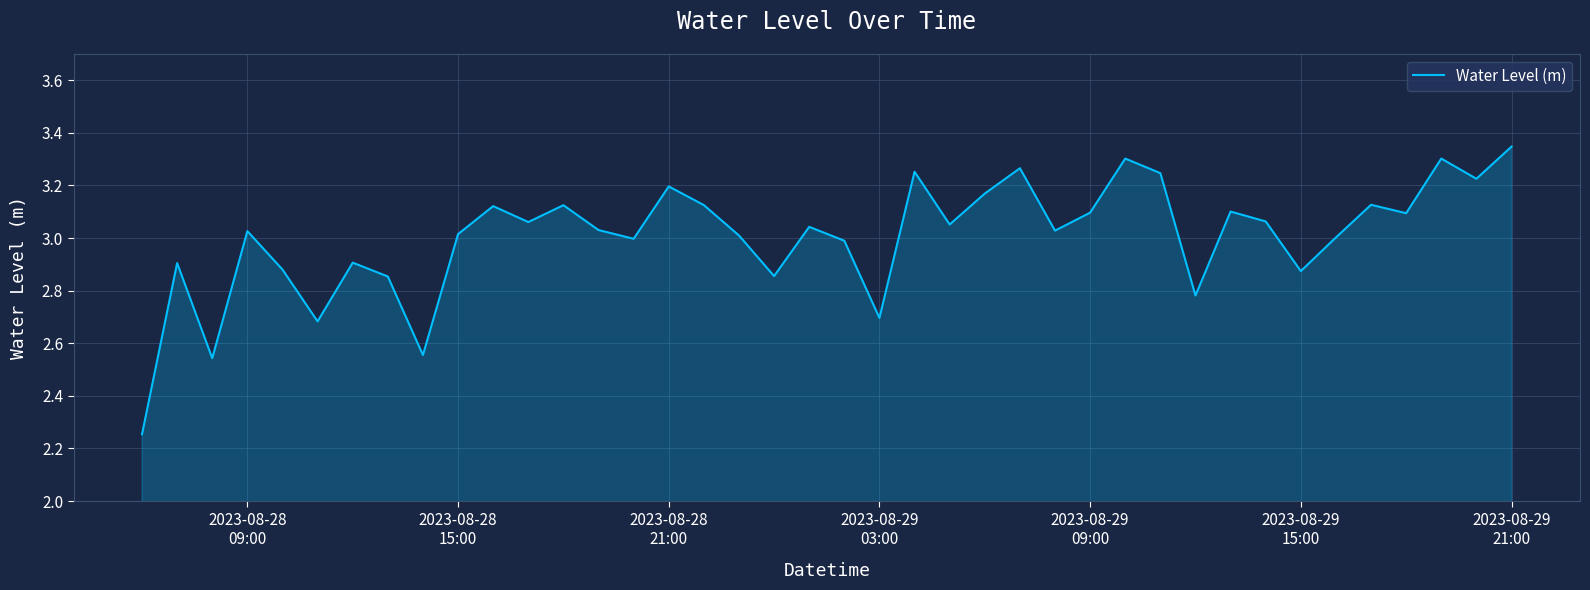

True or false: the data has more than 0 interior local peaks.

True